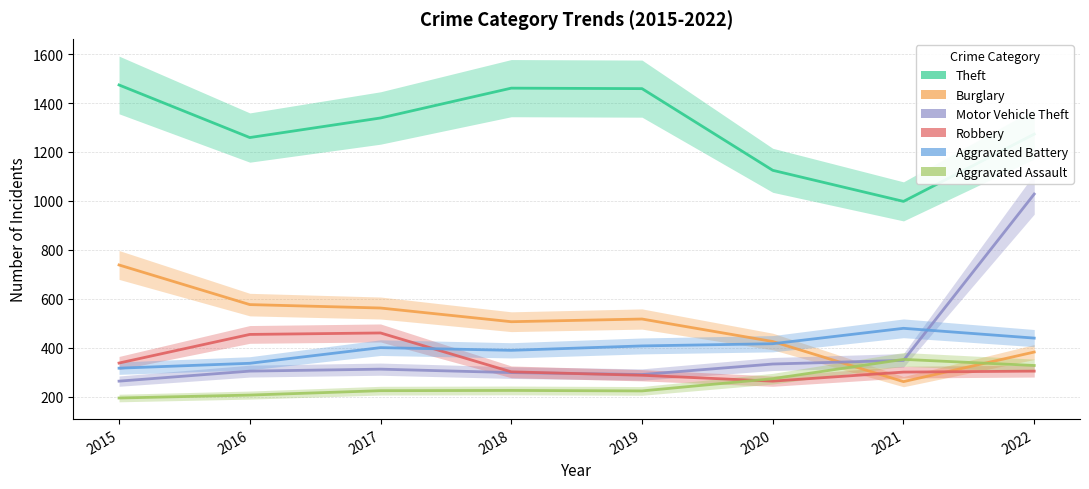

What is the difference between the maximum and minimum values in the Burglary series?

477